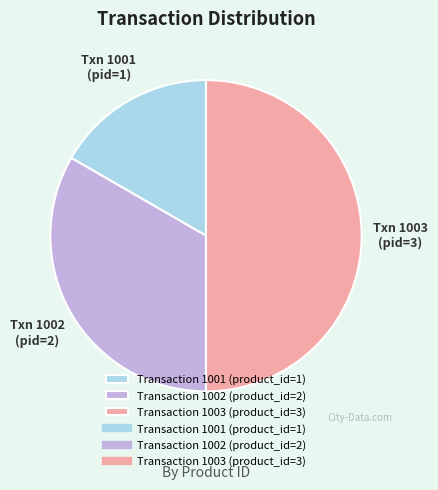

How many segments does this pie chart have?

3